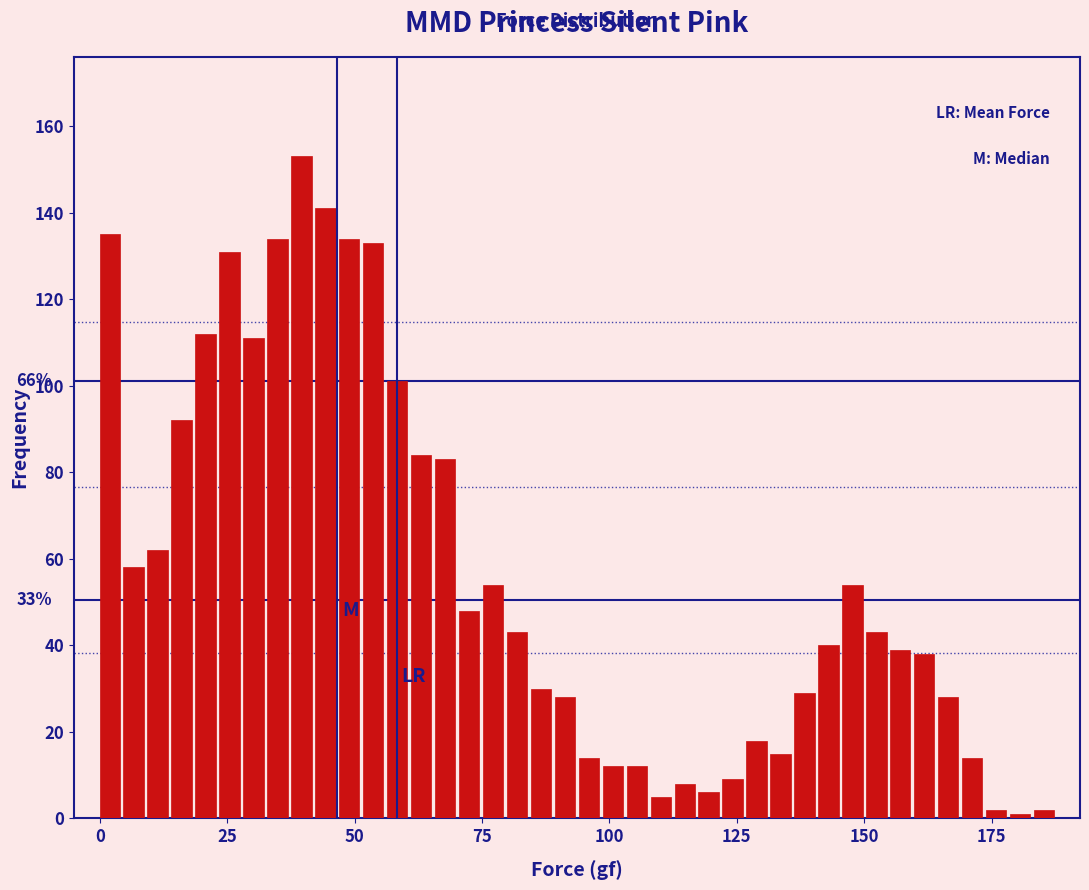

Around what value on the x-axis is the tallest bar? Give the approximate position of its centre, as read against the axis.

40